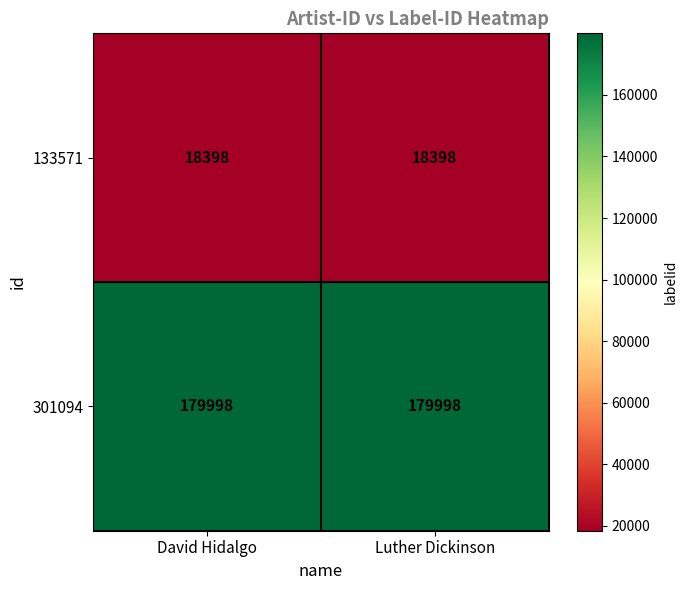

Count the number of data series in this chart.

2